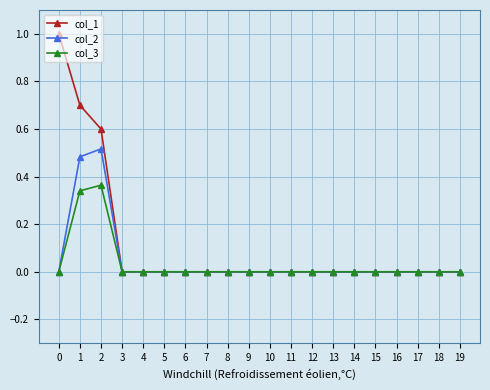

Which series has the widest spread of values?

col_1